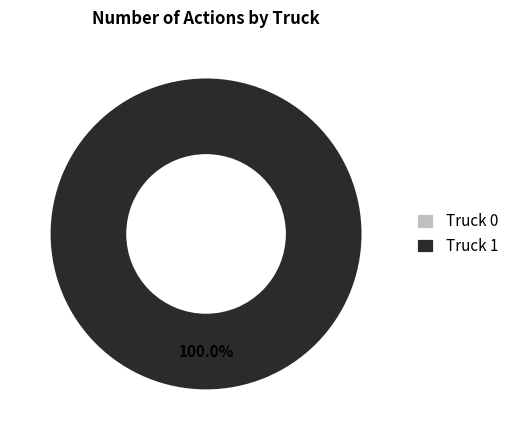

Which category has the biggest portion of the pie?

Truck 1